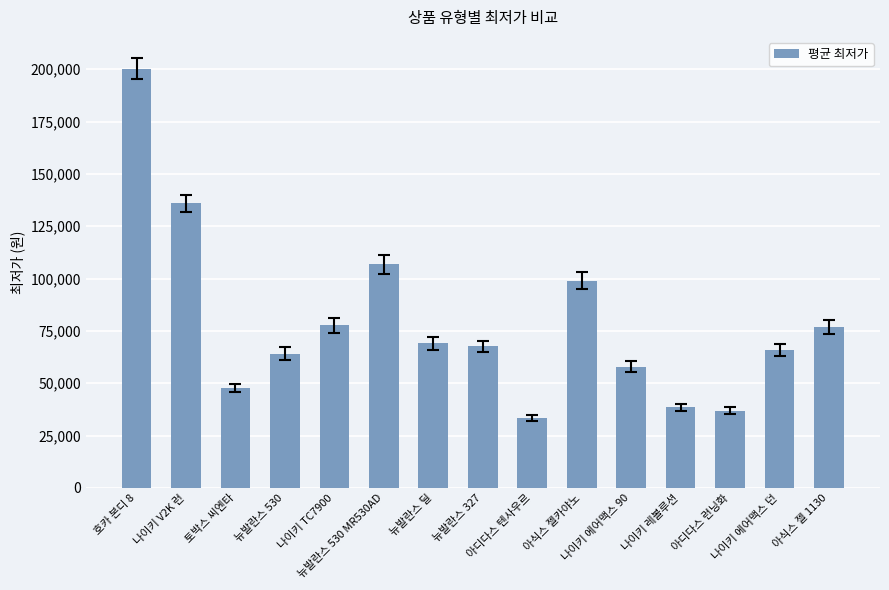

Which has a higher value, 아식스 젤카야노 or 아디다스 런닝화?

아식스 젤카야노